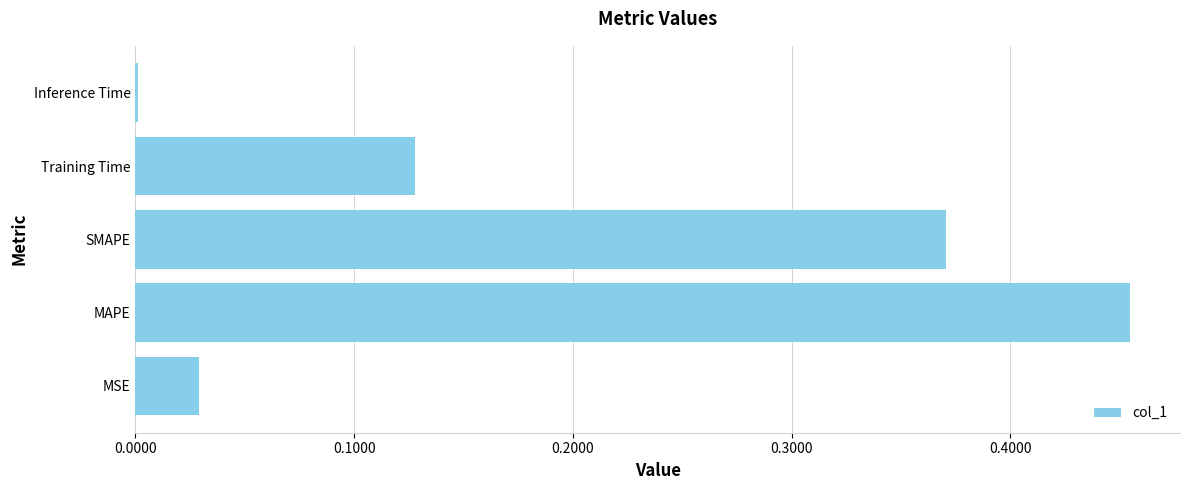

Does the chart contain stacked bars?

No